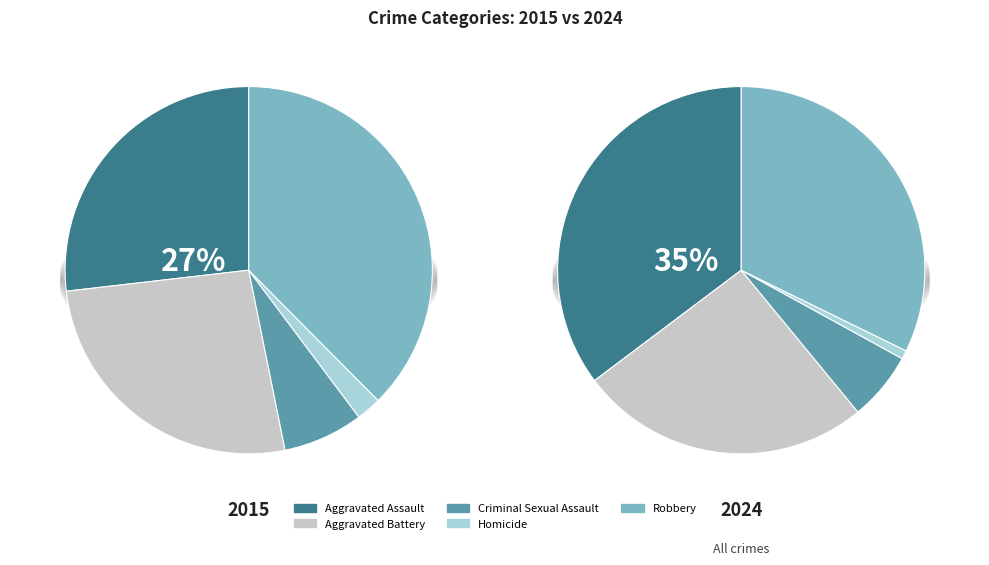

How many segments does this pie chart have?

5